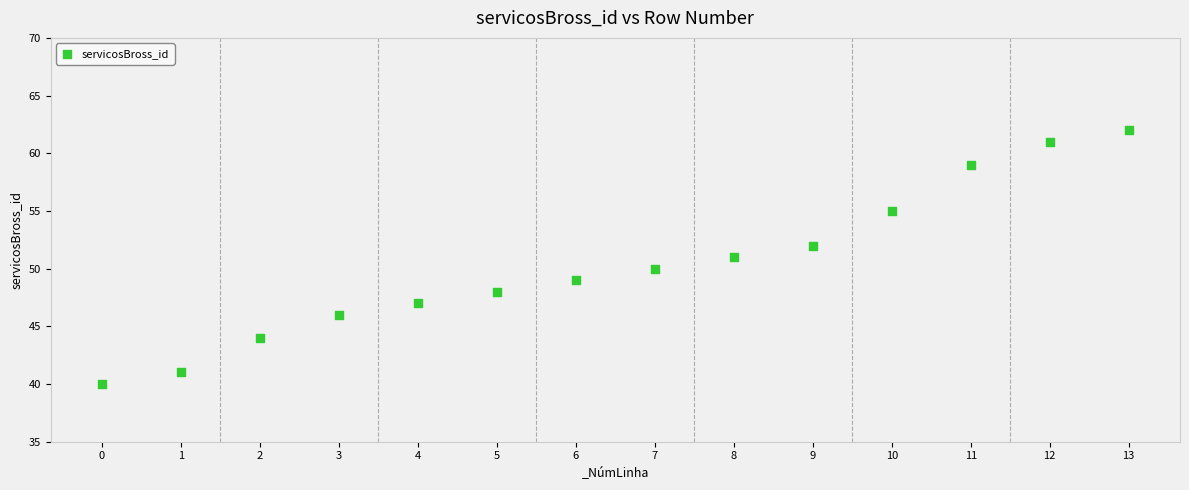

What is the range of Y values (max minus min)?

22